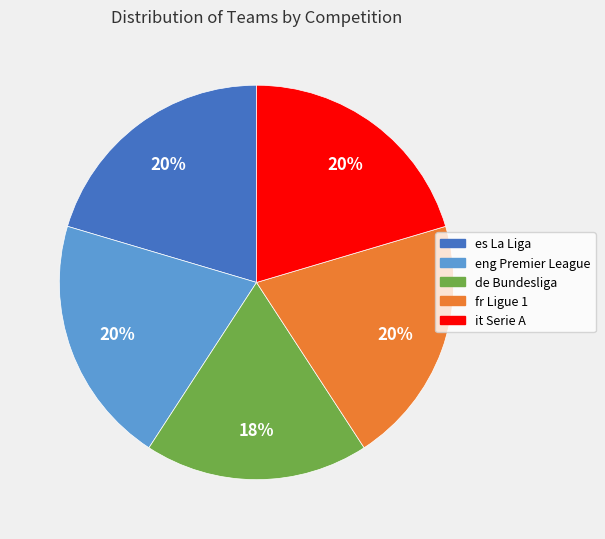

Is there any slice that represents more than half of the pie?

No